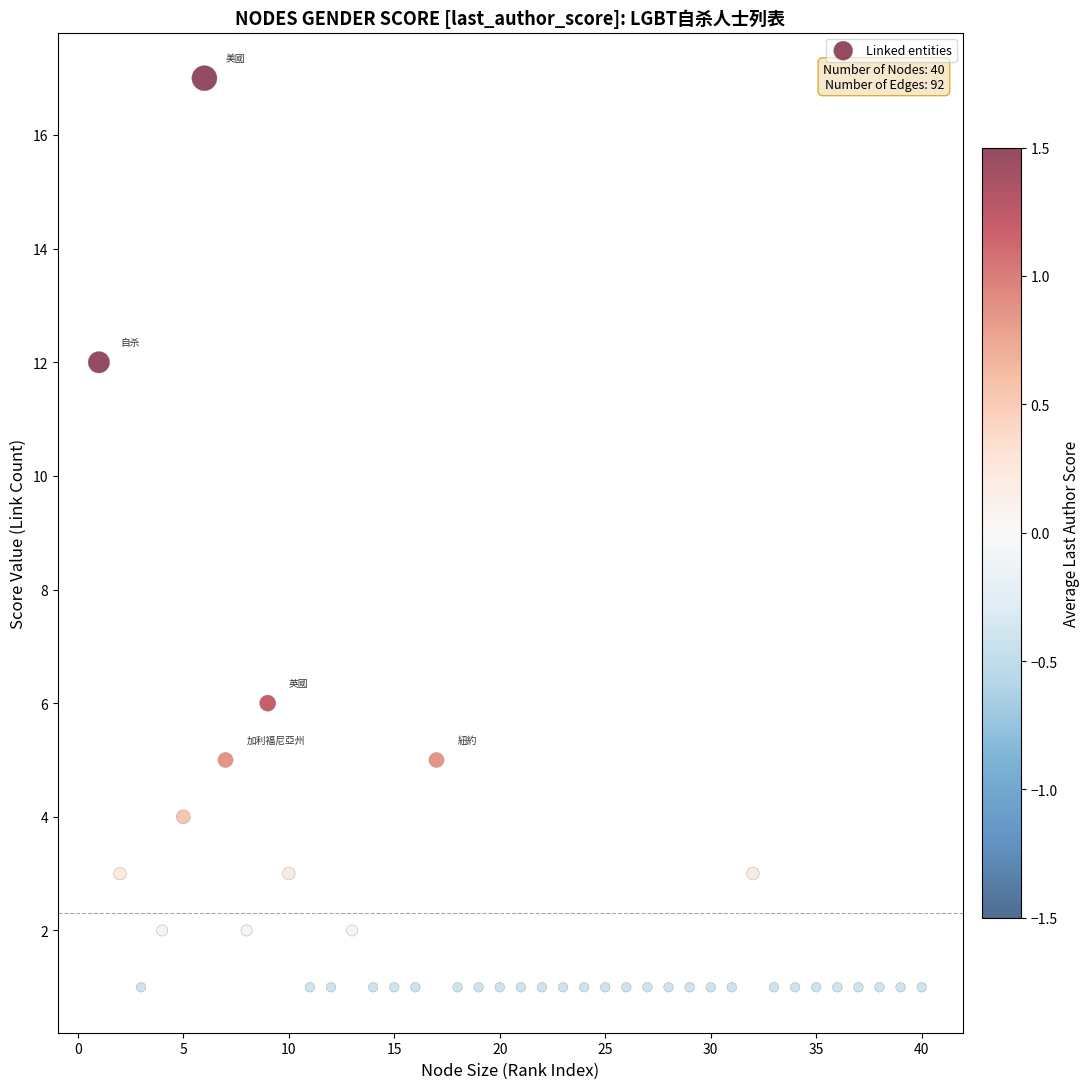

What is the range of X values (max minus min)?

39